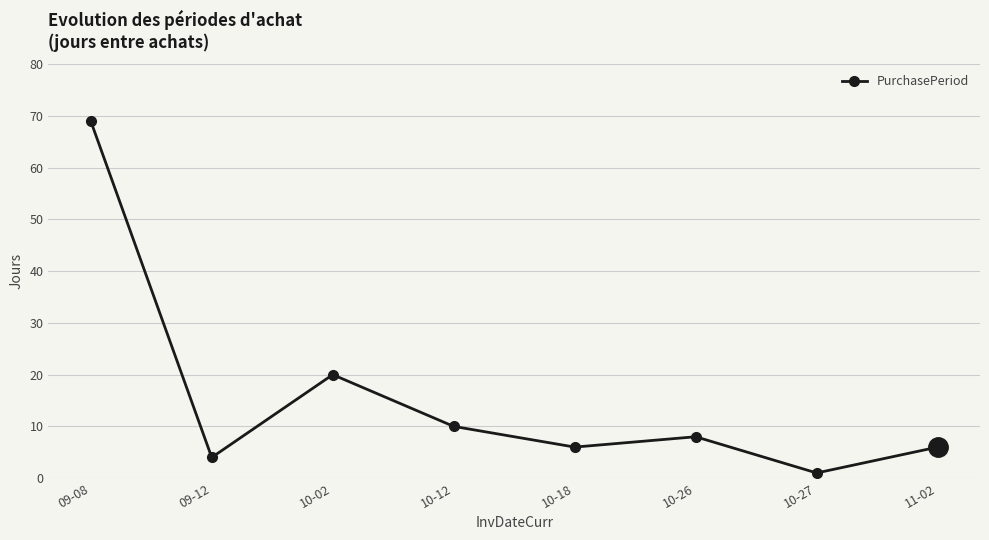

What is the value of the 1st point from the left?

69